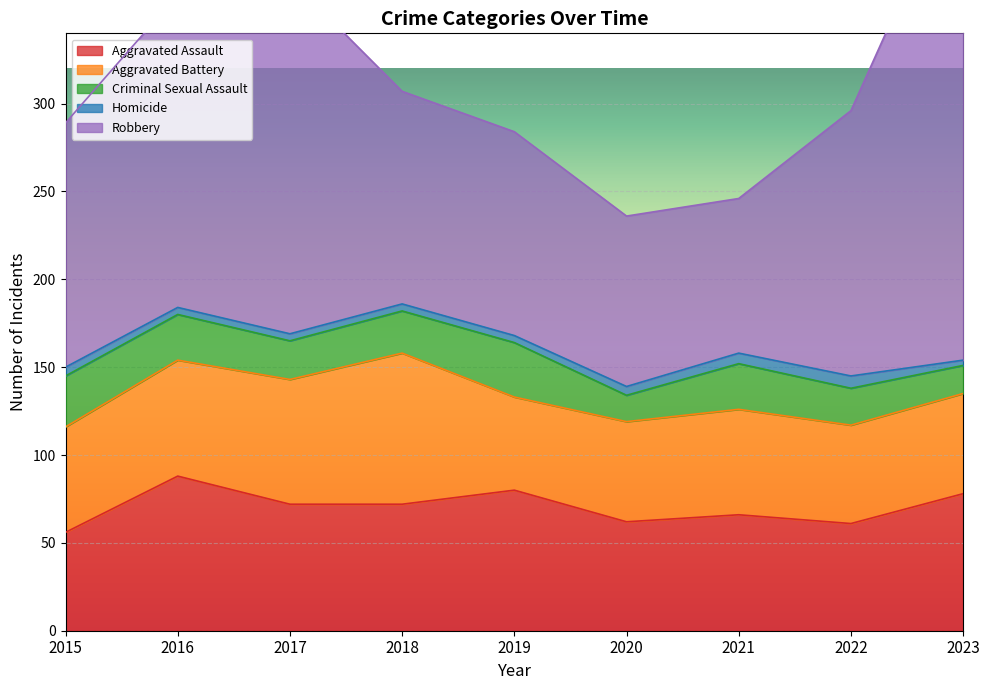

What is the sum of the Aggravated Assault values at 2015 and 2019?

136